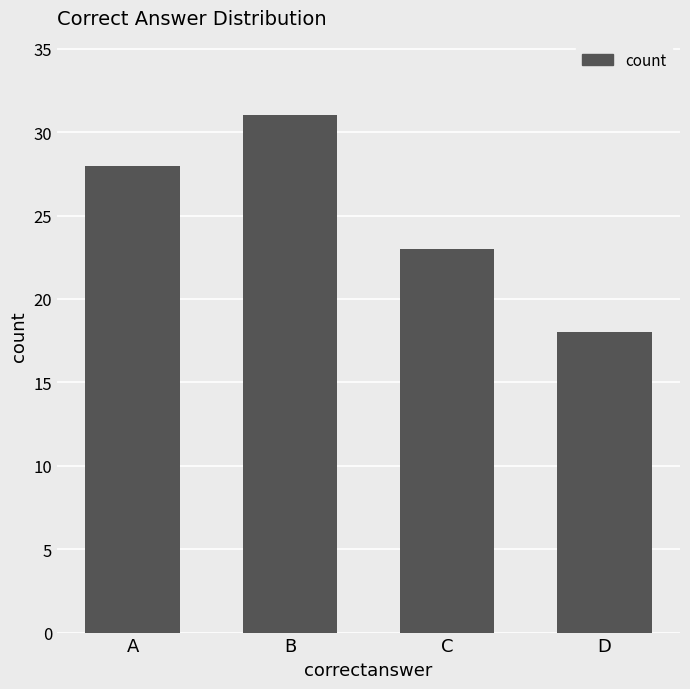

Reading left to right, list all the values displayed in this chart.

A=28	B=31	C=23	D=18